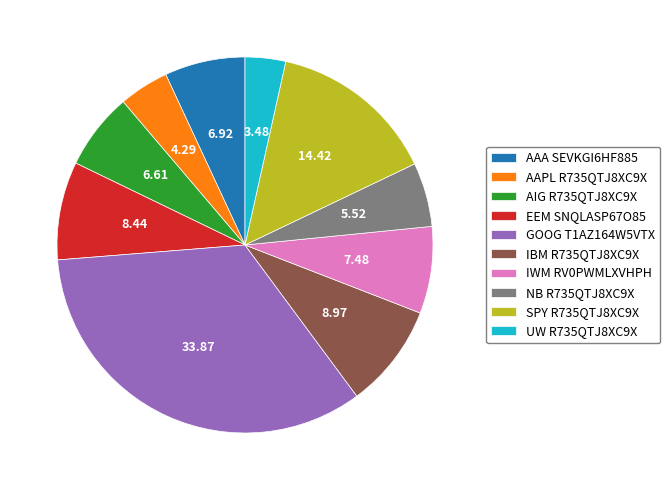

Does any single category account for the majority?

No